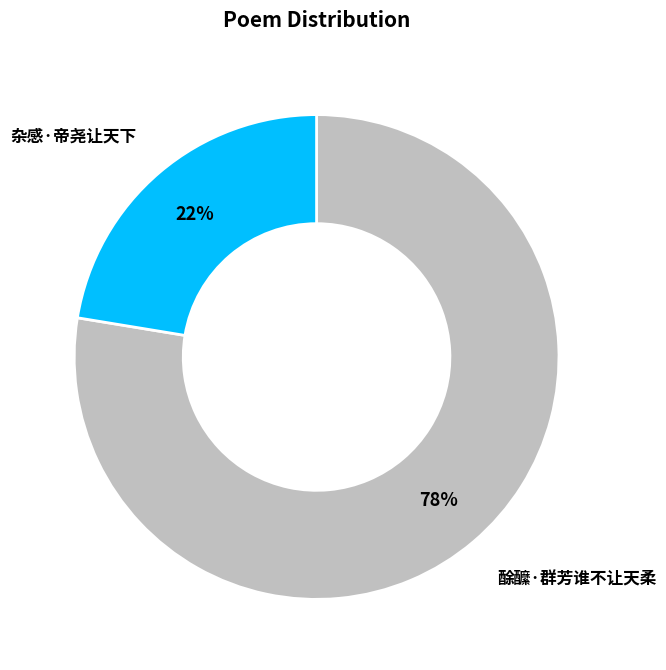

To the nearest percent, what is the average slice percentage?

50%